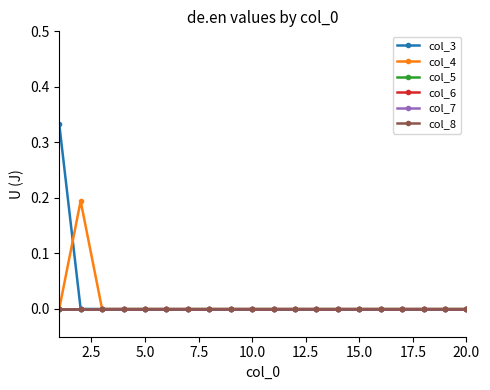

Does the chart have visible grid lines?

No